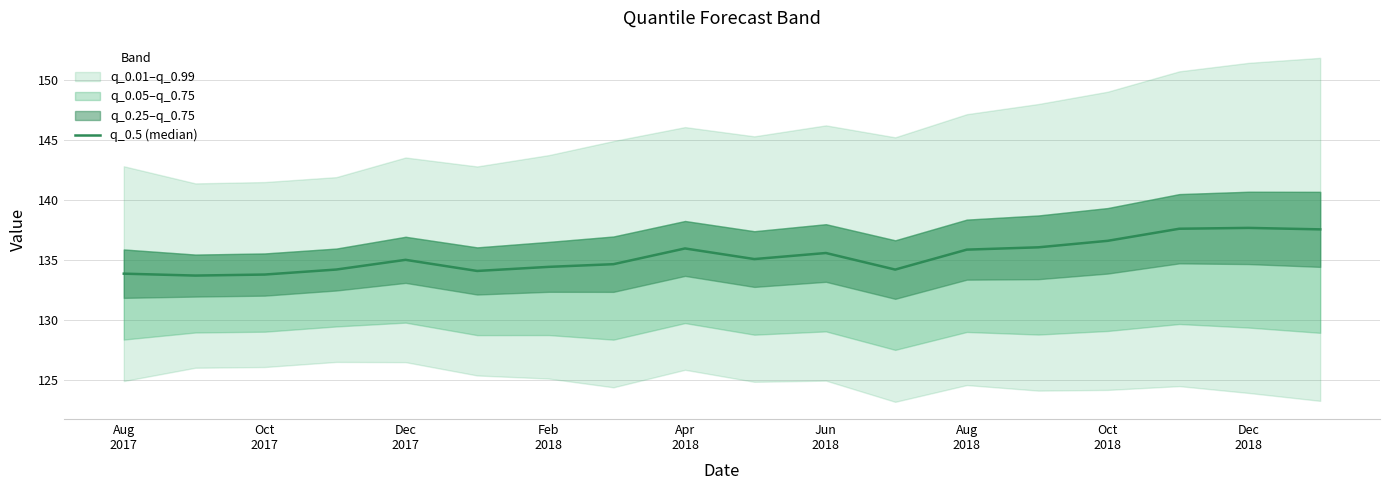

What is the average value?

135.3